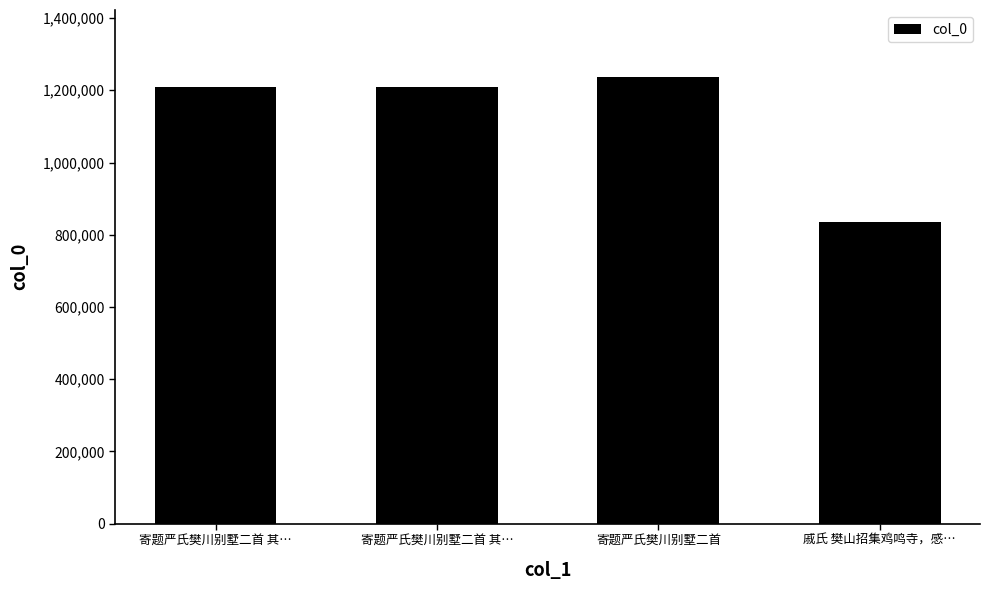

Rank the categories by value from lowest to highest.

戚氏 樊山招集鸡鸣寺，感…, 寄题严氏樊川别墅二首 其…, 寄题严氏樊川别墅二首 其…, 寄题严氏樊川别墅二首